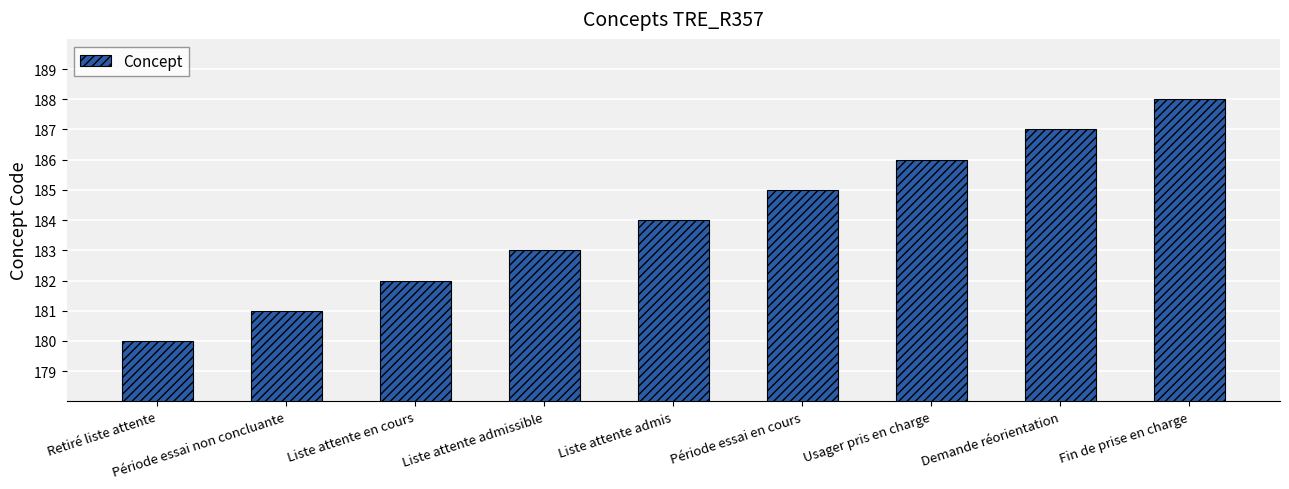

True or false: the data shows 81 at Liste attente admissible.

False